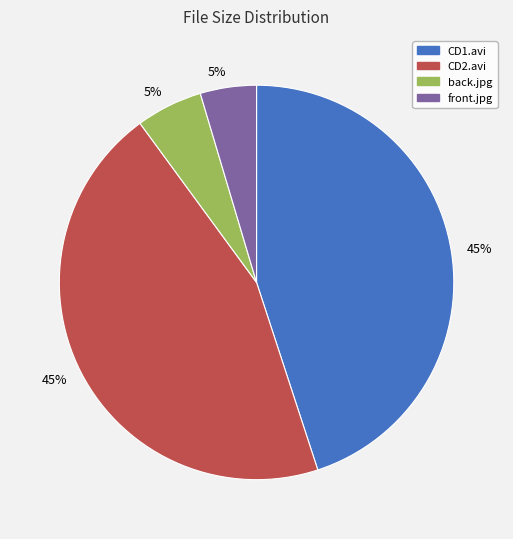

The front.jpg slice represents 16% of the pie. True or false?

False